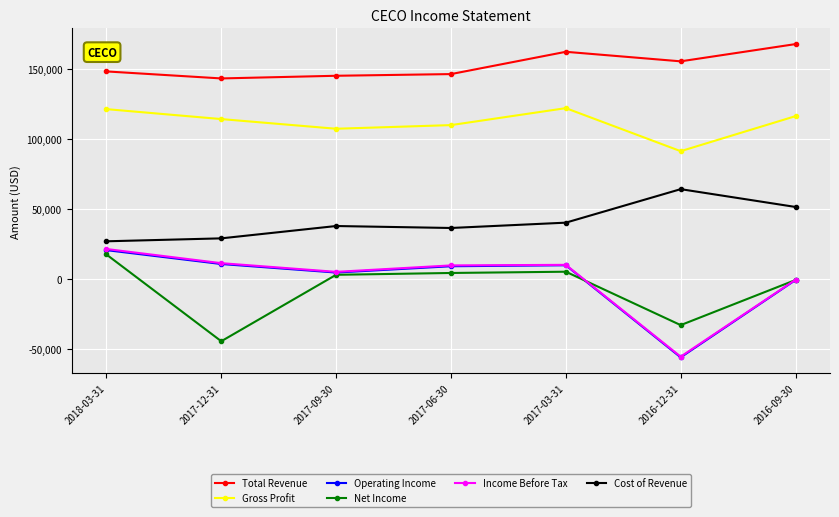

Which category has the highest value in the Operating Income series?

2018-03-31